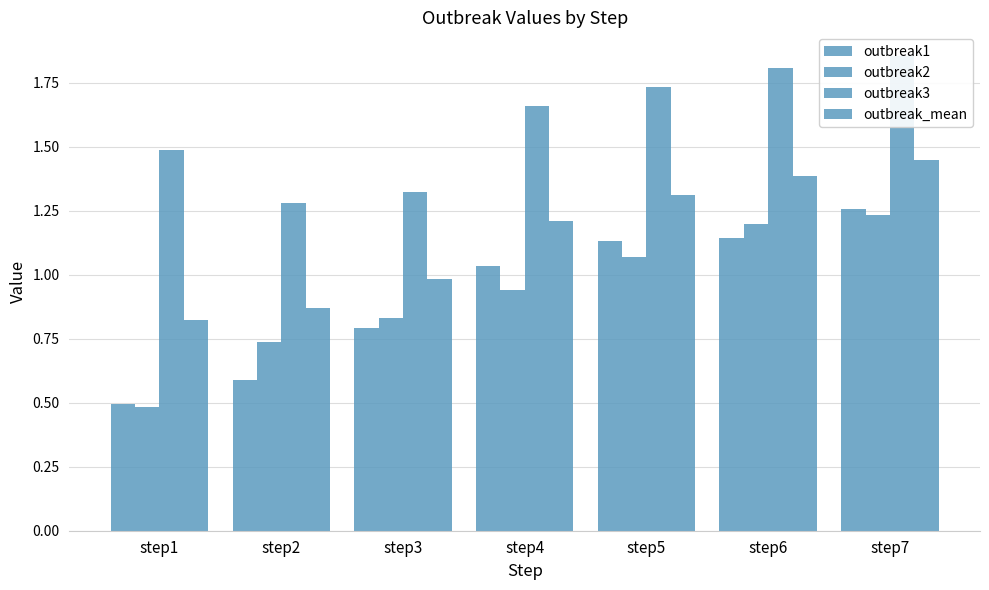

How many outbreak3 values are between 1 and 2?

7